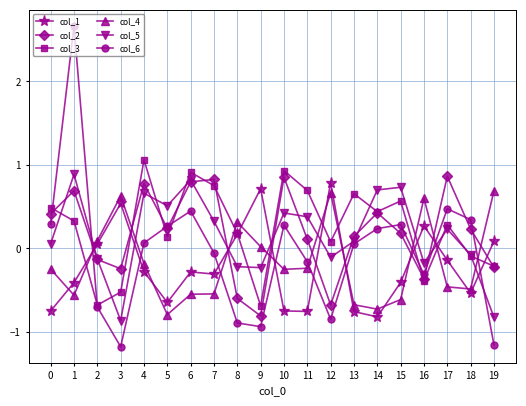

What is the value of the col_6 point at the 15th from the left?

0.2